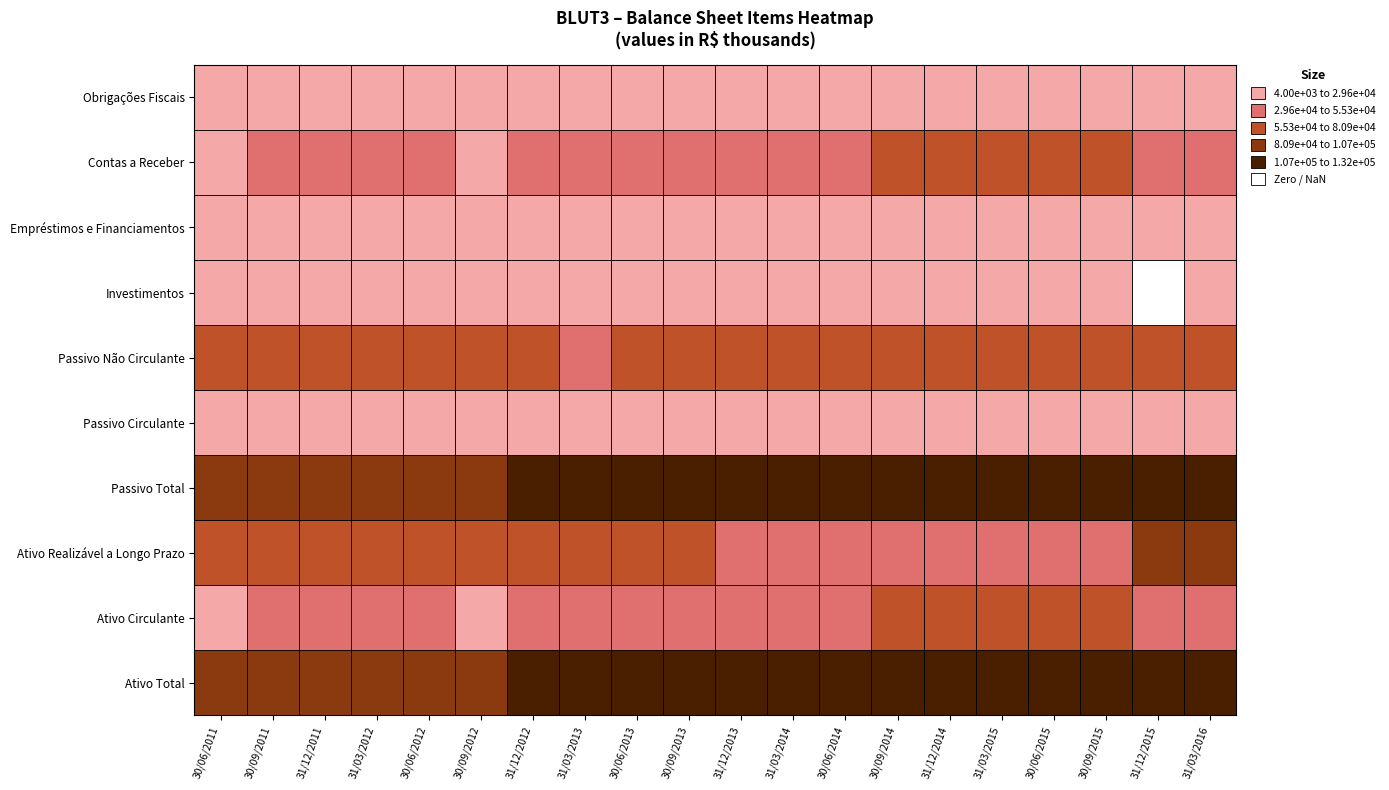

Reading left to right, extract all data points from this chart.

Ativo Total: 90441	98497	103988	100757	102494	104191	117113	118440	121627	129239	118794	120012	121262	128661	124589	126605	126998	128774	129906	132135
Ativo Circulante: 23688	30003	34252	34582	34963	27635	39490	39754	40183	46393	47343	48295	49234	58025	58232	60087	60263	61824	35119	39058
Ativo Realizável a Longo Prazo: 60649	62390	63632	60071	61427	62732	64065	65317	68268	70033	49185	49297	49441	49572	49668	49869	50072	50285	80945	83235
Passivo Total: 90441	98497	103988	100757	102494	104191	117113	118440	121627	129239	118794	120012	121262	128661	124589	126605	126998	128774	129906	132135
Passivo Circulante: 12779	12150	12646	12972	13226	13340	14695	18135	19059	19794	16171	17218	17281	17859	18479	19246	19625	20314	21589	21942
Passivo Não Circulante: 61497	63133	65771	66564	66904	66945	67347	55120	57431	58865	60182	61623	63182	64020	65820	67681	69742	71983	72248	74521
Investimentos: 4001	4001	4001	4001	4001	11721	11455	11266	11073	10710	20163	20317	20484	18961	14586	14546	14560	14562	0	9823
Empréstimos e Financiamentos: 7013	7160	7335	7592	7763	7921	8115	8327	8513	8643	8813	9717	10077	10282	10573	10888	11218	11585	11960	12317
Contas a Receber: 23688	29974	34252	34582	34963	27635	39489	39754	40183	46393	47343	48295	49234	58025	58232	60087	60263	61824	34562	39057
Obrigações Fiscais: 4485	4263	4603	4663	4729	4706	5609	8830	9571	10168	5783	5907	6164	6496	6875	7684	7415	7717	8554	8204